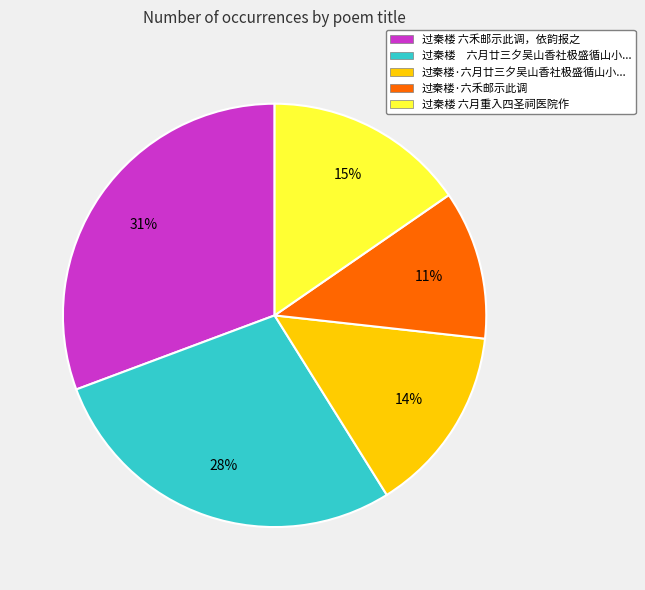

The 过秦楼 六月重入四圣祠医院作 slice represents 15% of the pie. True or false?

True